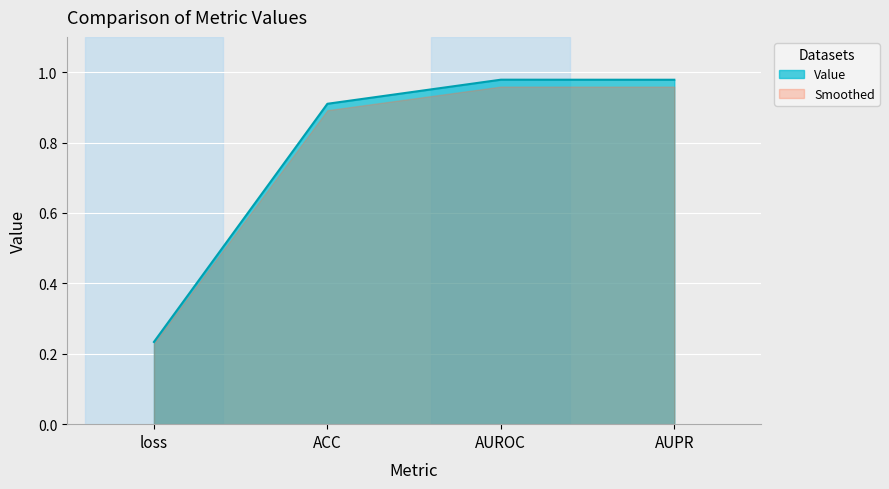

What is the label of the 1st point from the right?

AUPR